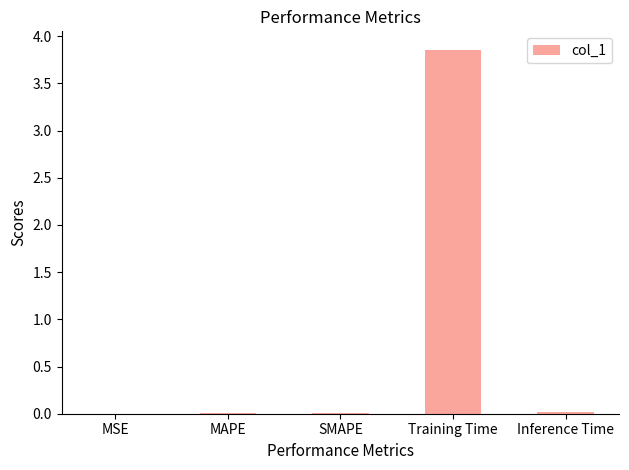

Which has a higher value, SMAPE or Training Time?

Training Time